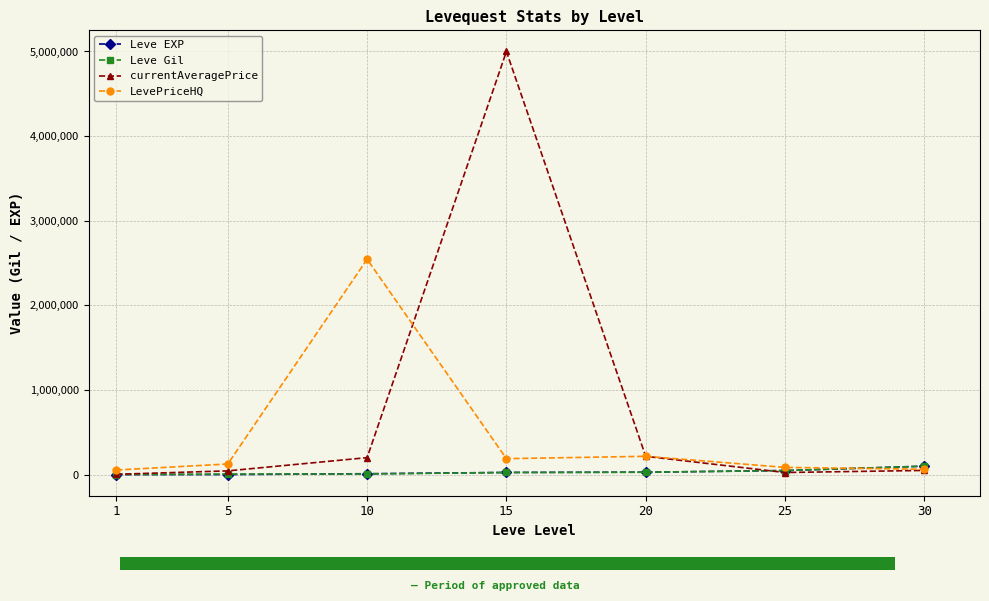

Is it true that currentAveragePrice equals 331647 at 20?

False